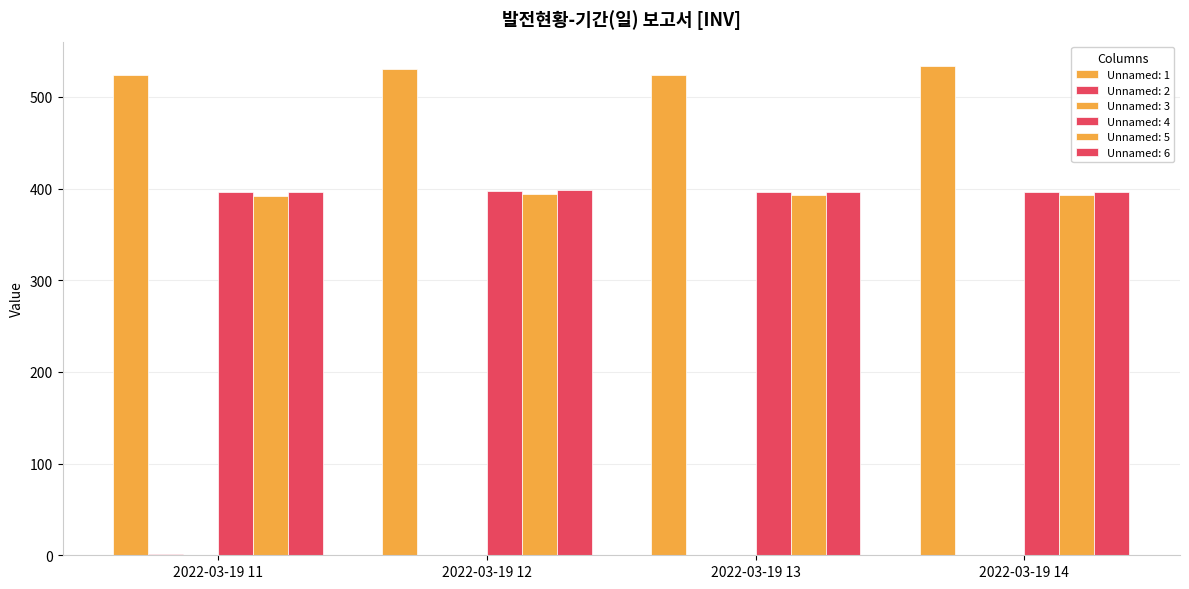

What is the spread (max minus min) of values at 2022-03-19 14?

533.3